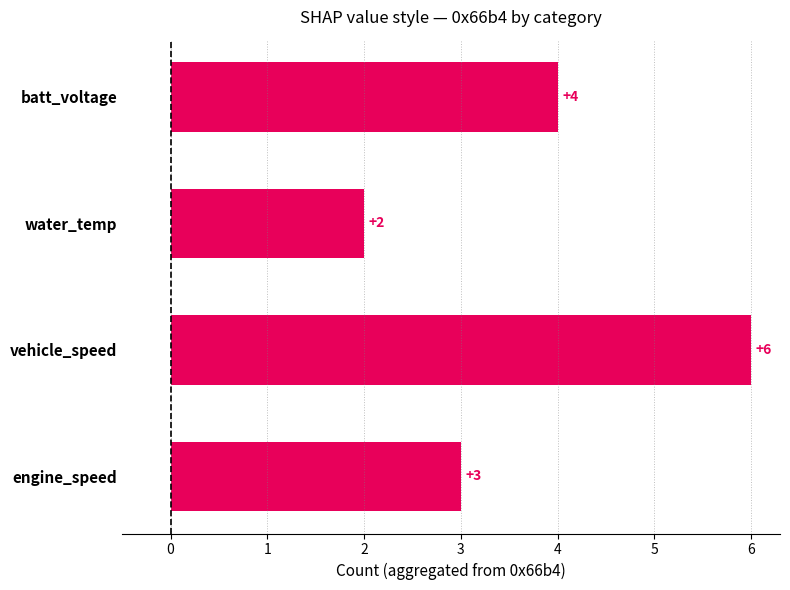

How many categories are shown in the chart?

4